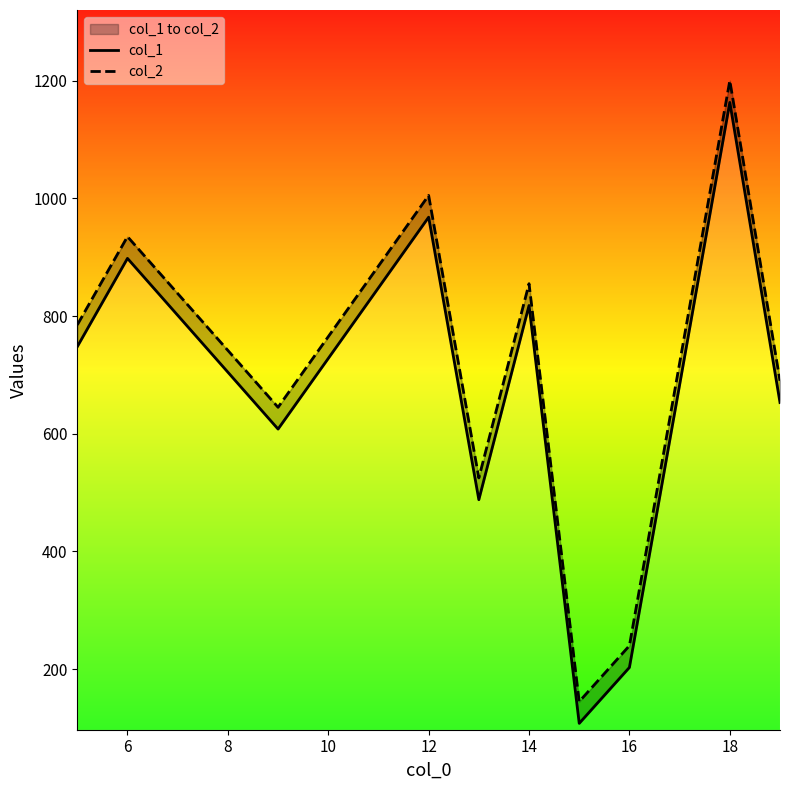

Does the chart display data point markers on the line(s)?

No